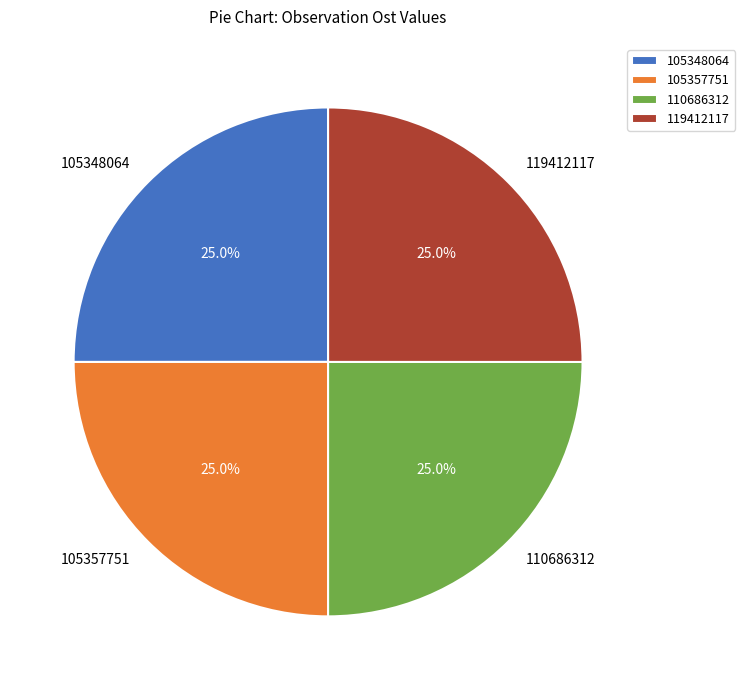

Is 110686312 the majority of the pie?

No